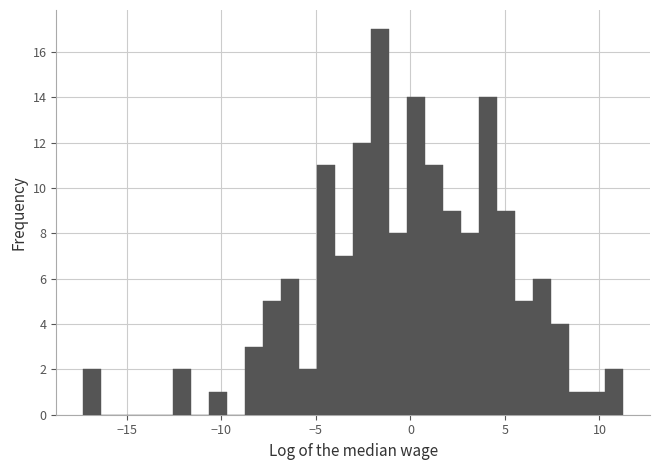

Read against the x-axis, roughly where is the centre of the tallest bar?

-1.5